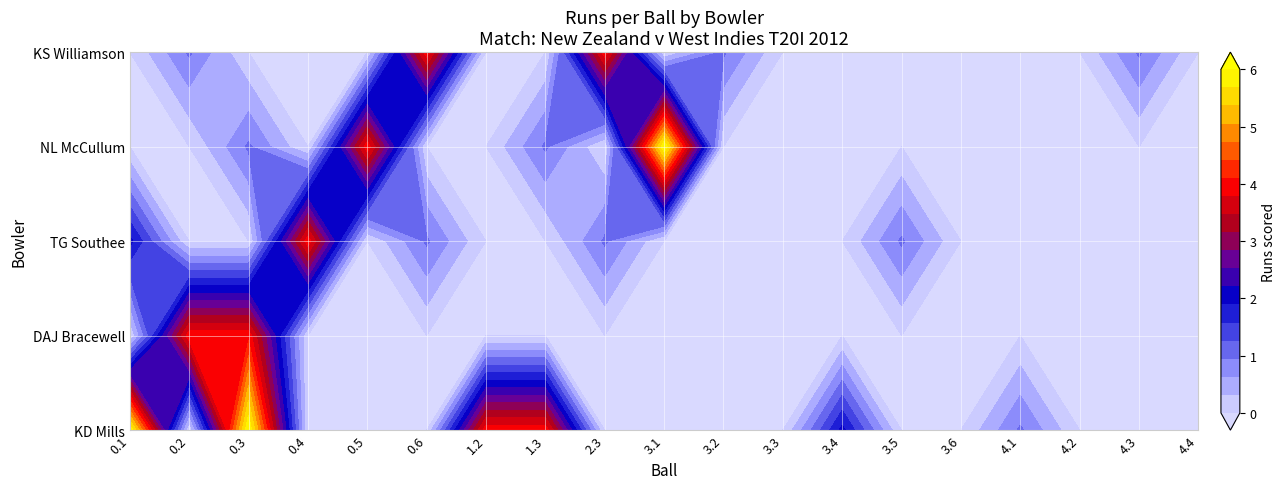

How many positive values does the KD Mills series have?

6